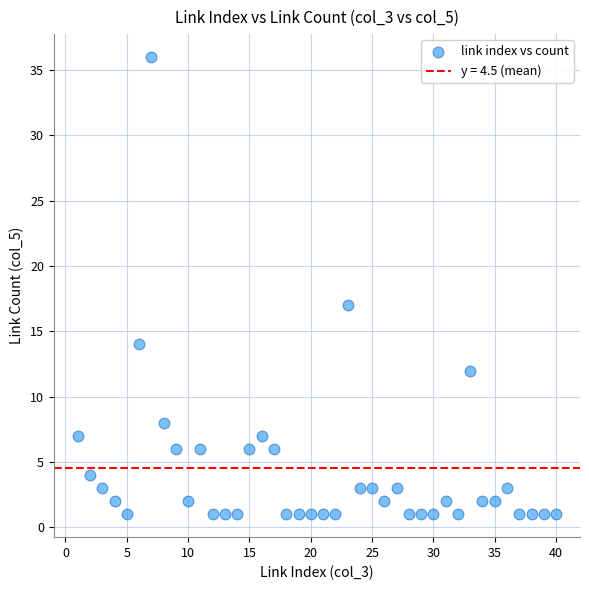

What Y value in the scatter plot is closest to 18?

17